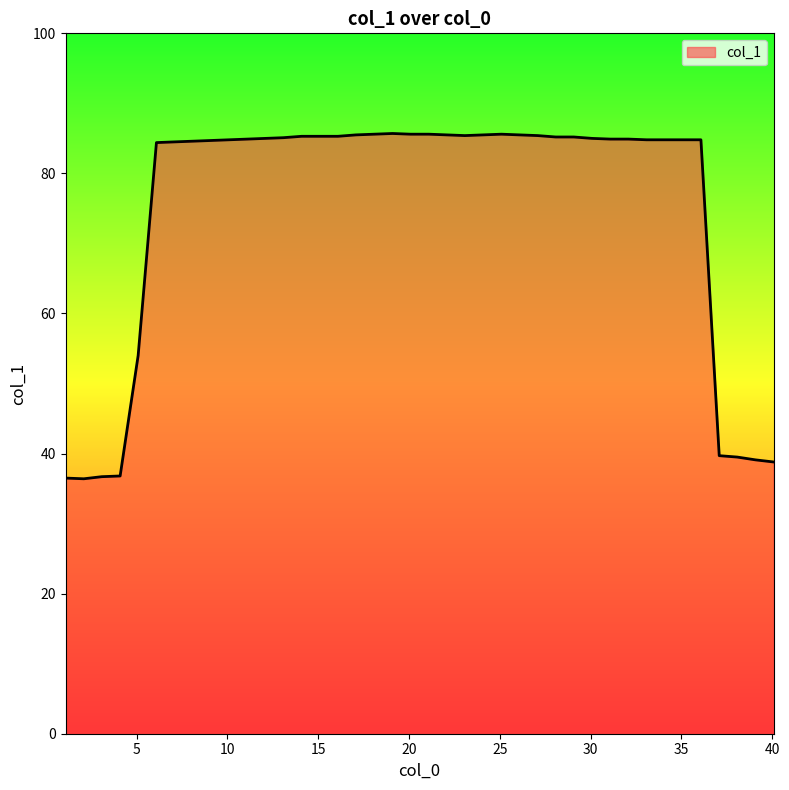

What is the difference between the maximum and minimum values?

49.3